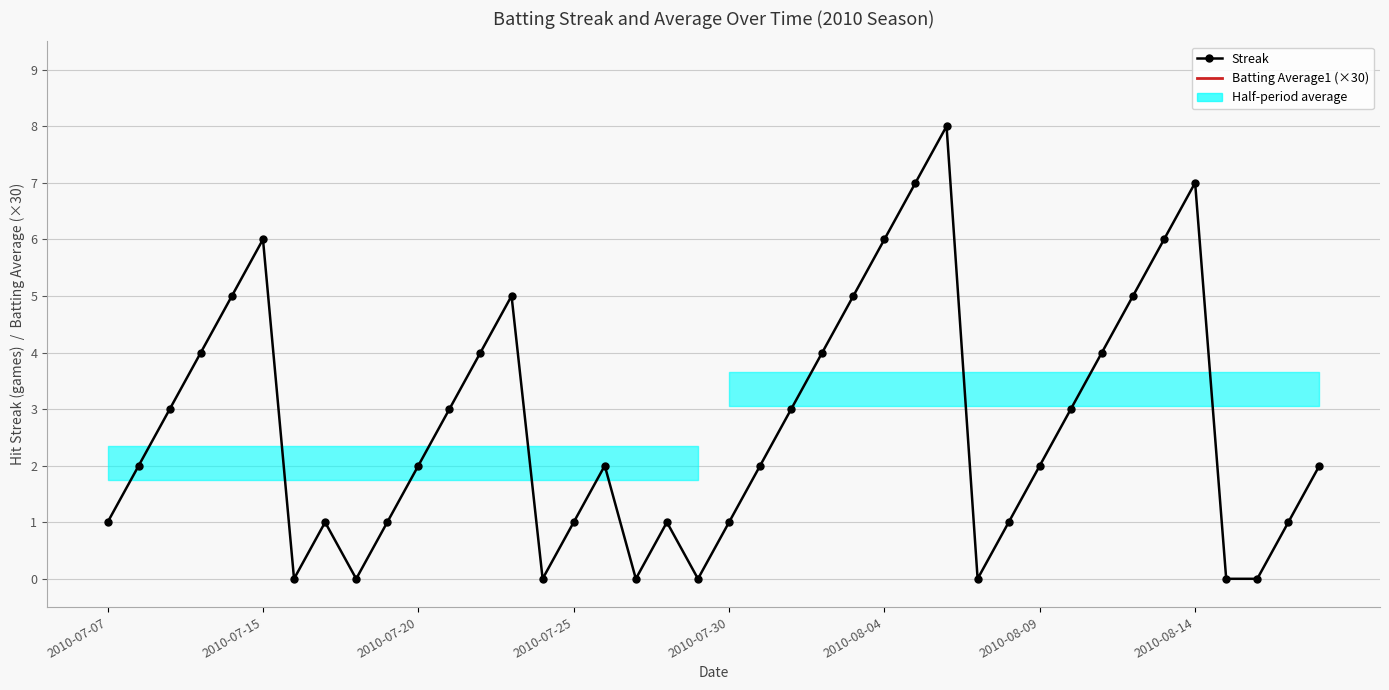

What is the maximum value for Streak?

8.0